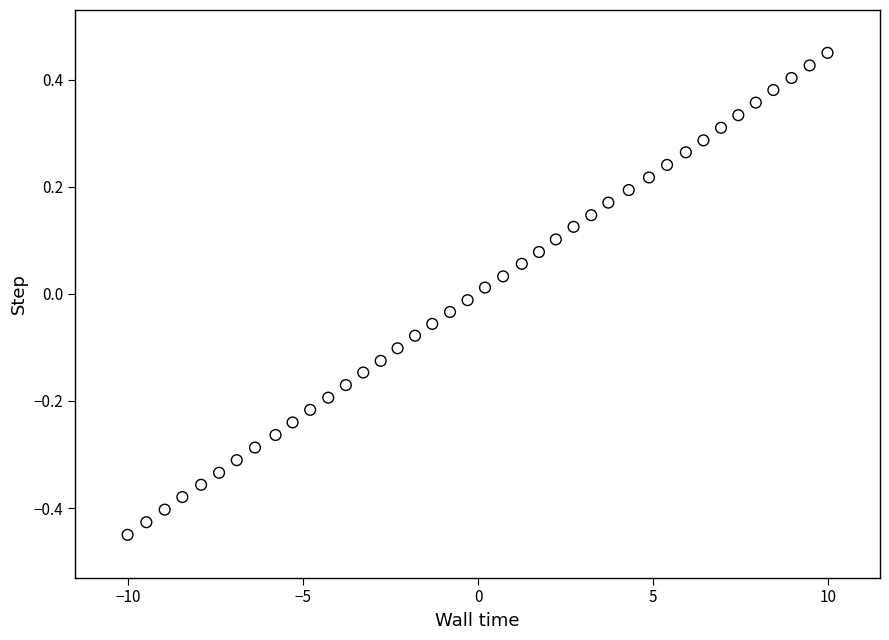

What is the range of X values (max minus min)?

20.0